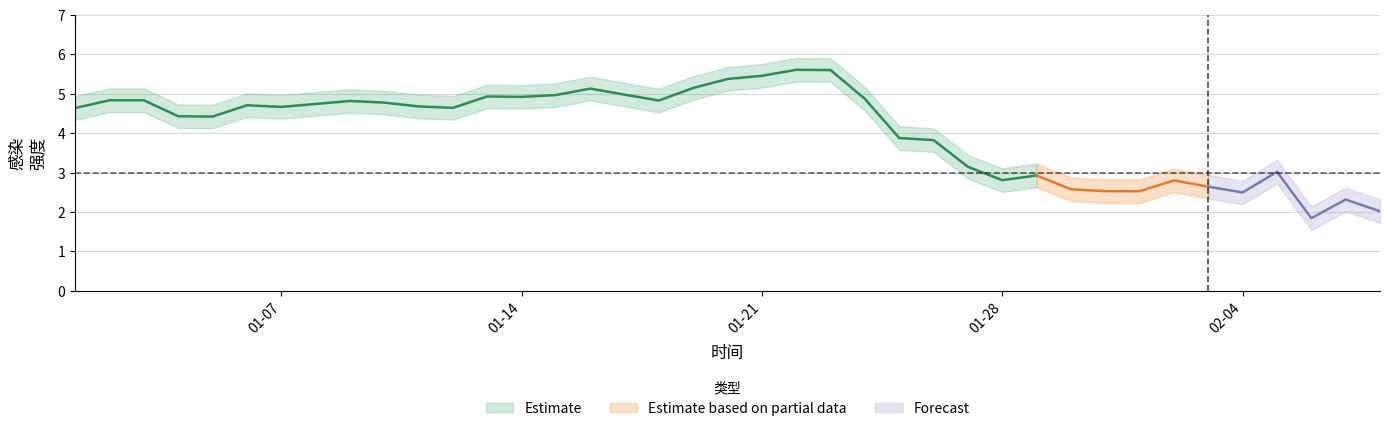

True or false: 强度_lower has a value of 2.6 at 27.

True